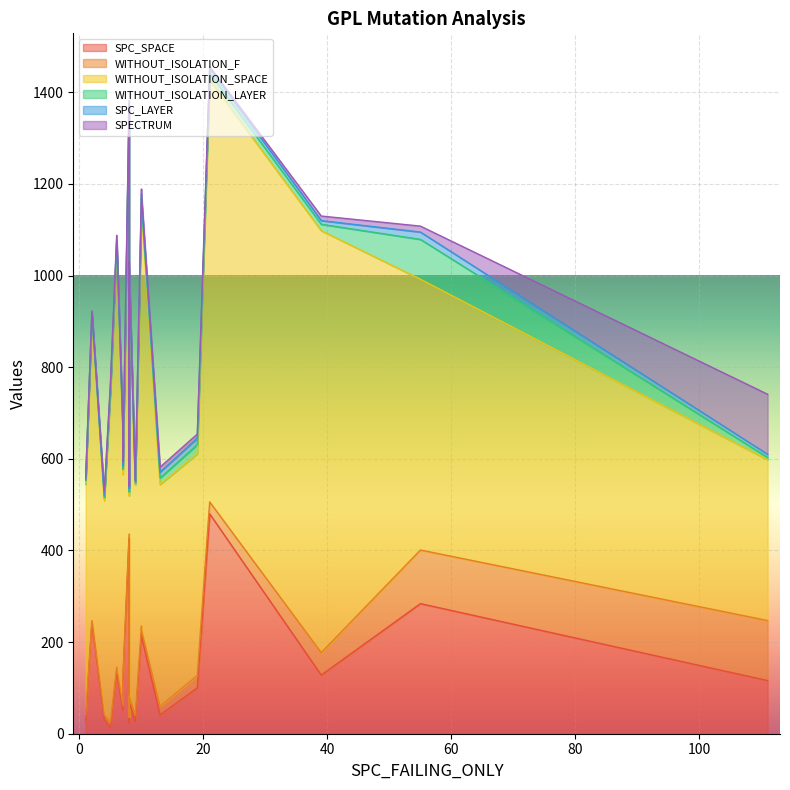

What is the total value across all series at 55?

1108